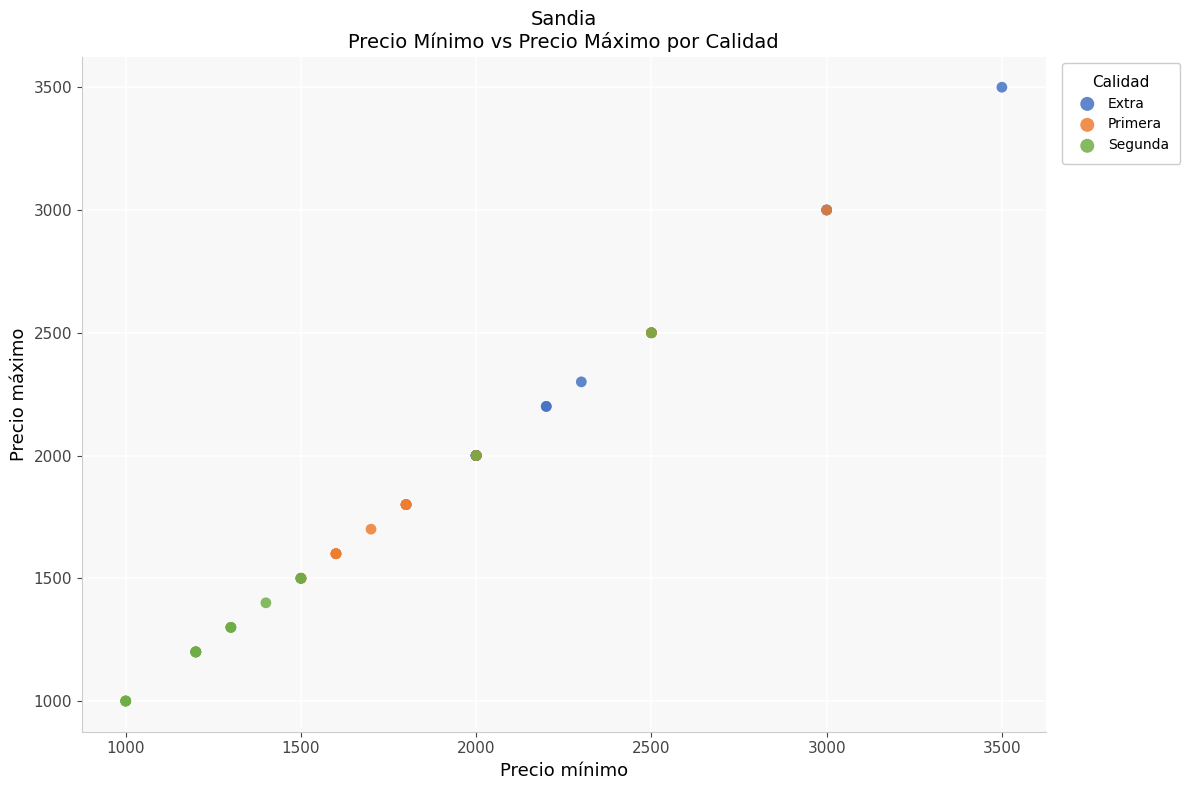

Which series reaches the minimum Y coordinate?

Segunda